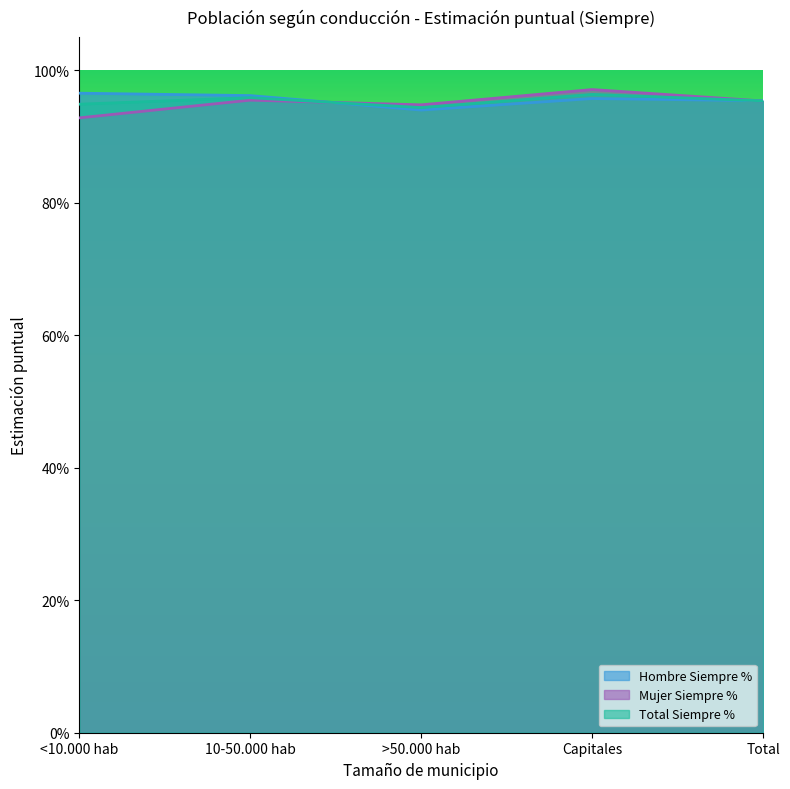

What is the total value across all series at 10-50.000 hab?

2.9